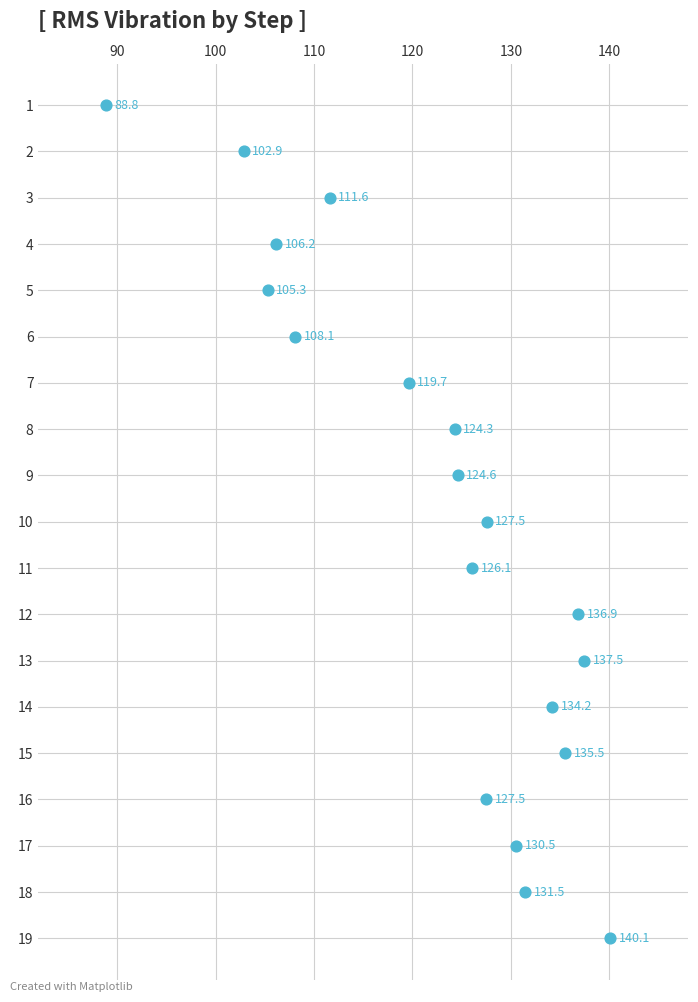

What Y value in the scatter plot is closest to 10?

10